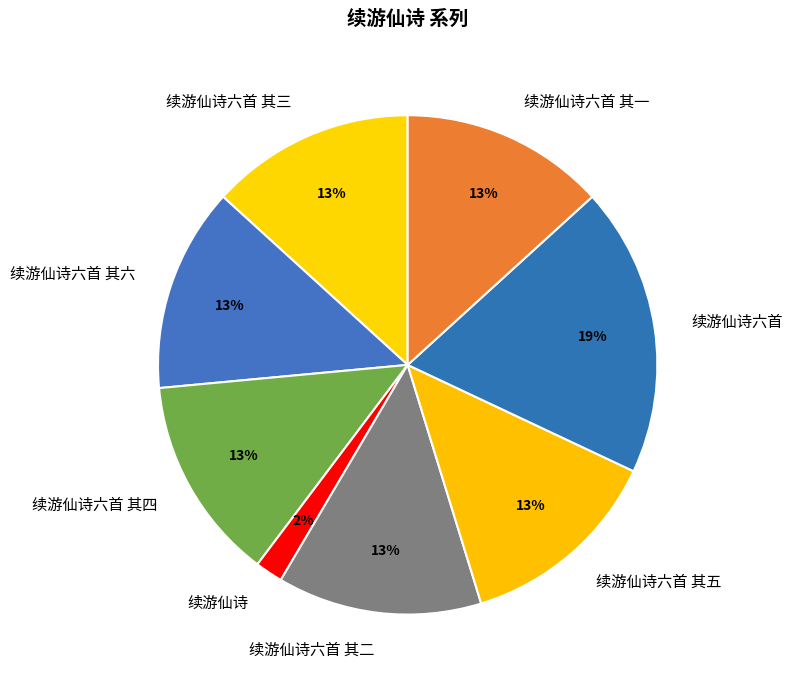

The 续游仙诗六首 slice represents 19% of the pie. True or false?

True